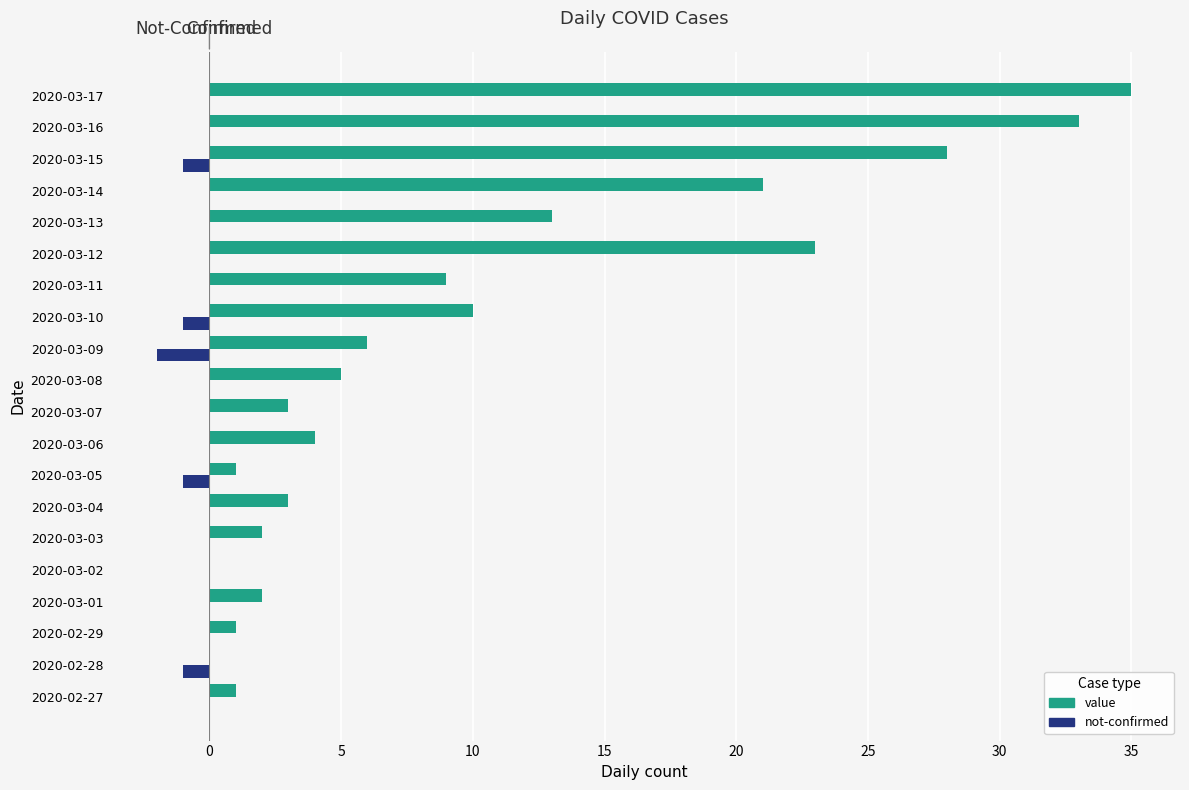

Which series has the largest total across all categories?

value